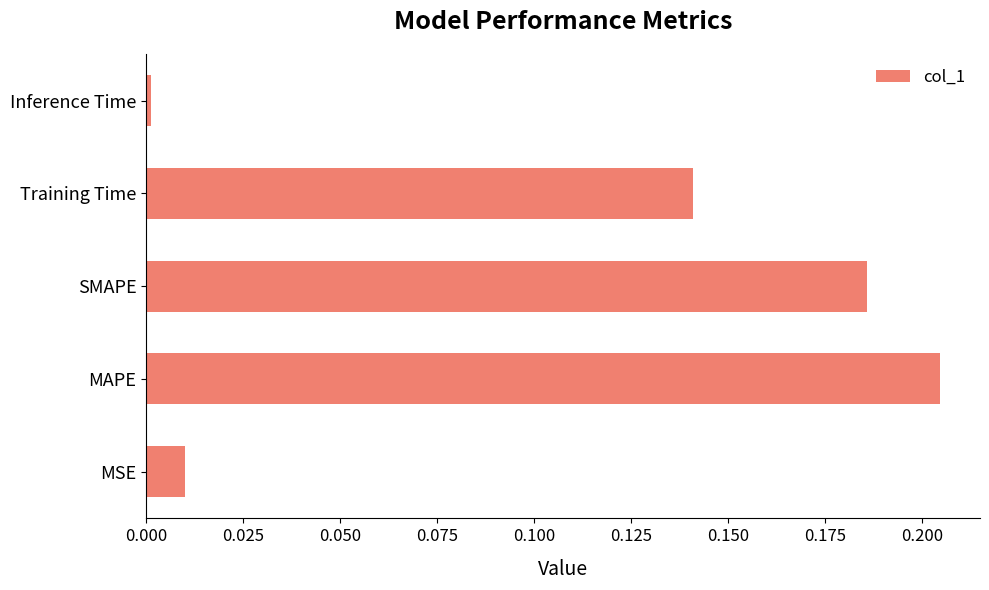

Which has a higher value, Inference Time or SMAPE?

SMAPE